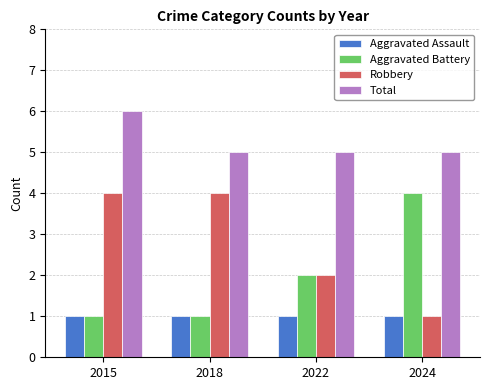

Is the value of Total at 2015 greater than the value of Aggravated Battery at 2015?

Yes